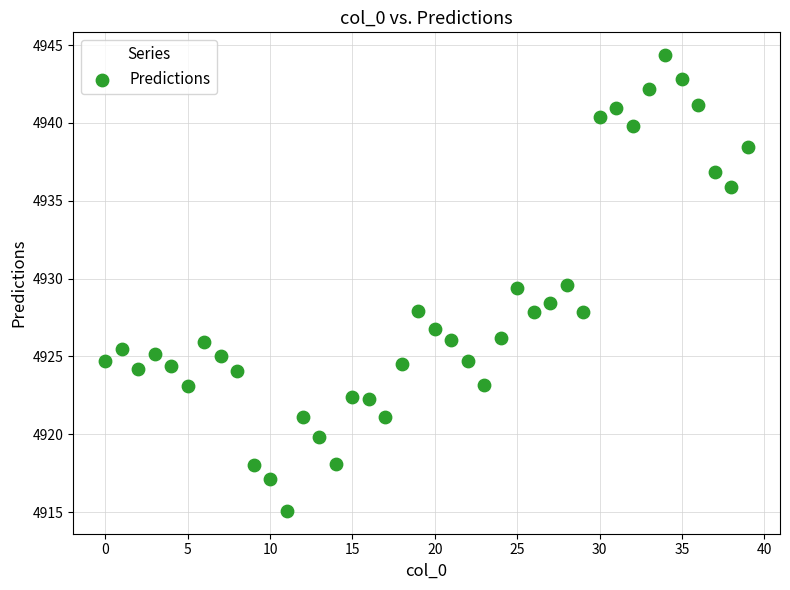

Count the number of points in this scatter plot.

40